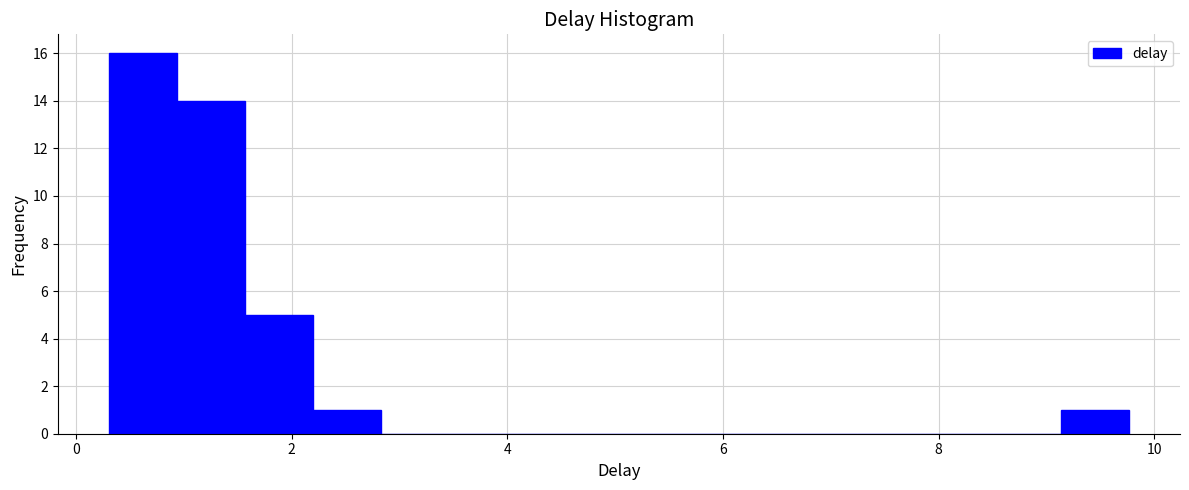

Around what value on the x-axis is the tallest bar? Give the approximate position of its centre, as read against the axis.

0.6